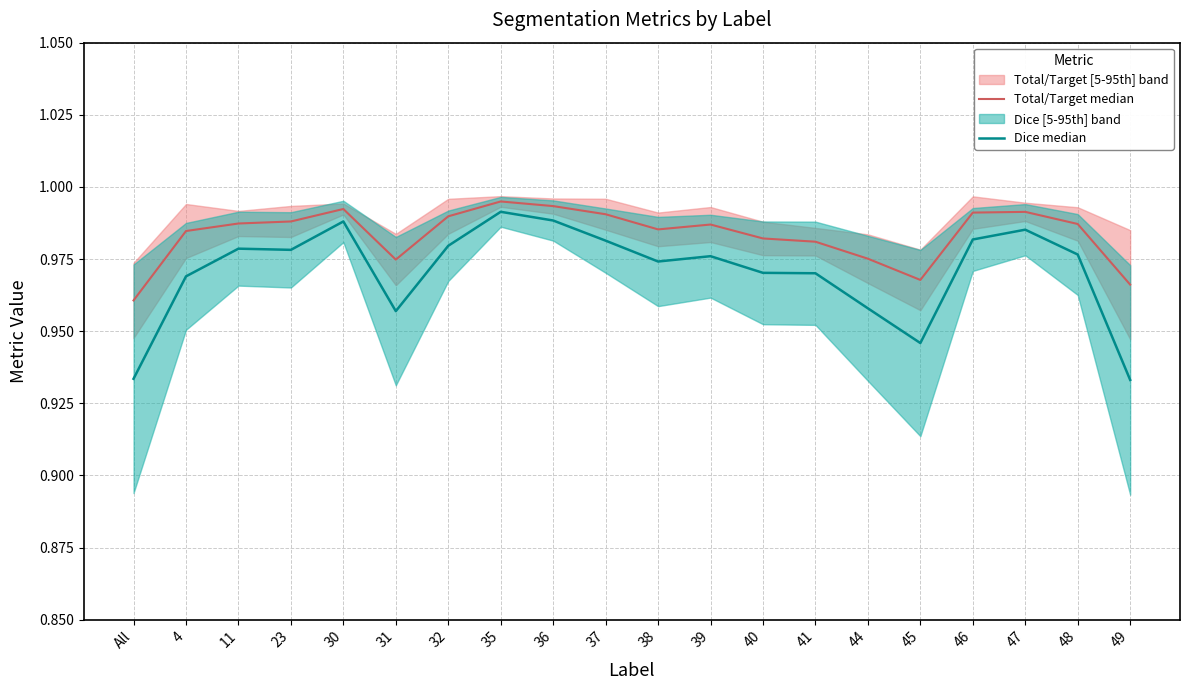

What is the label of the 11th point from the right?

37